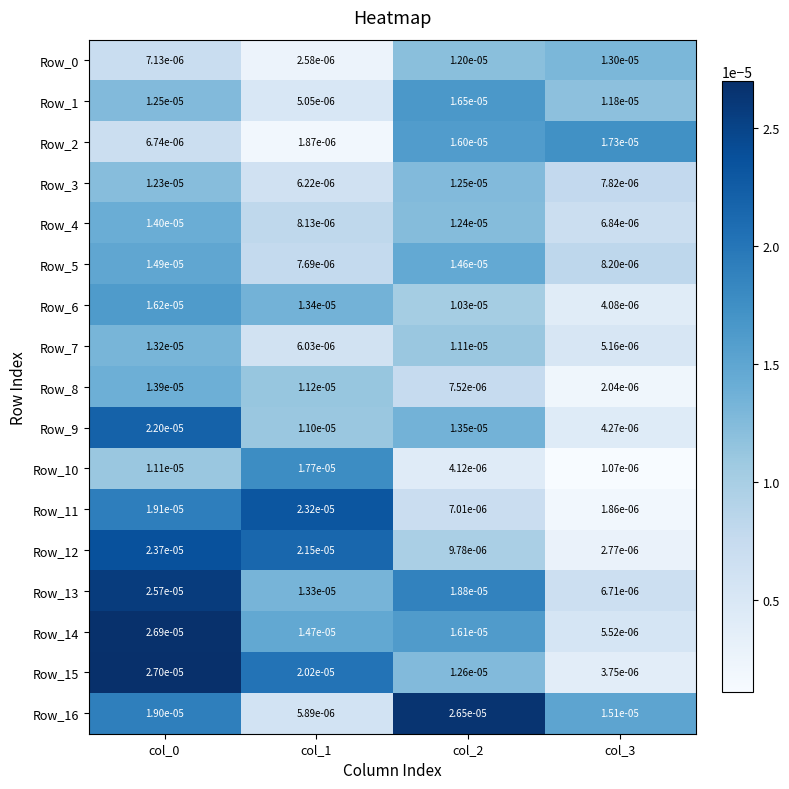

How many series are shown in this chart?

17